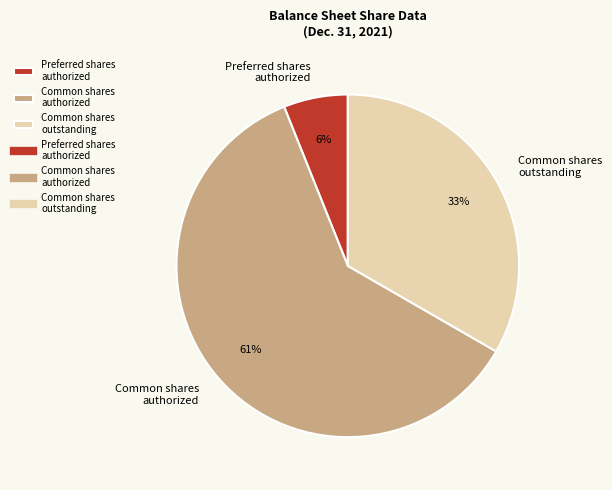

Is there a majority slice in this chart?

Yes